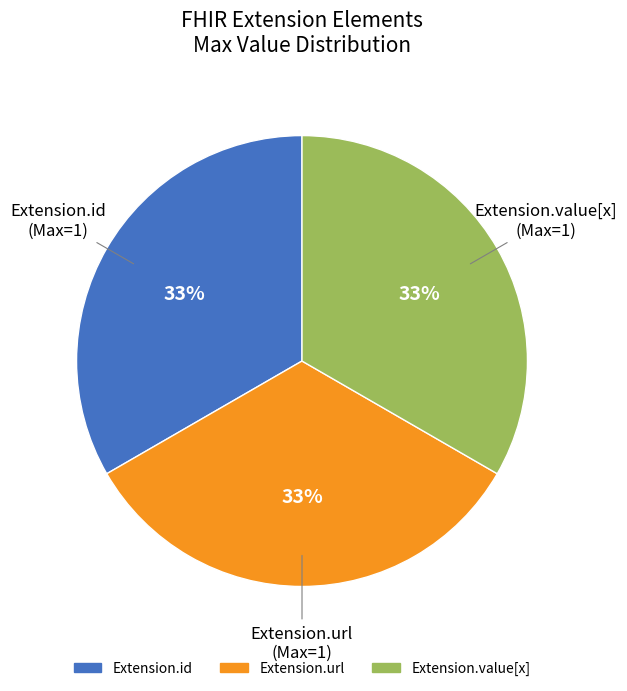

Does any single category account for the majority?

No